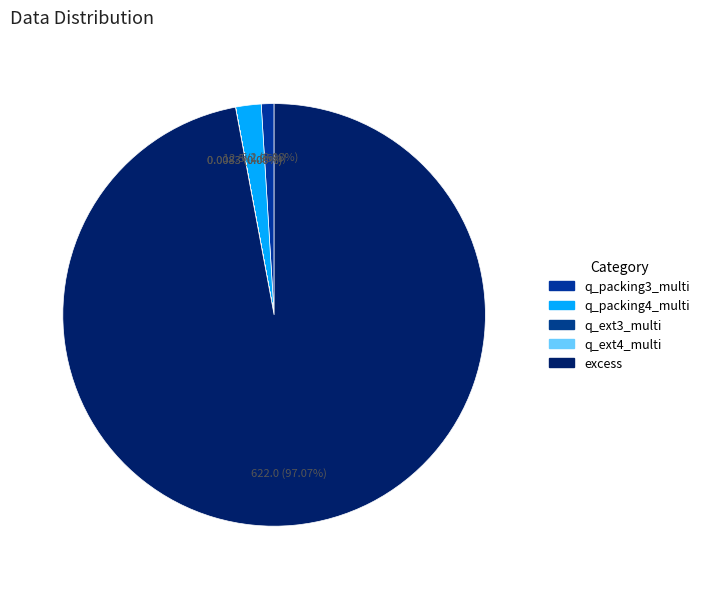

To the nearest percent, what percentage of the pie is q_packing3_multi?

1%